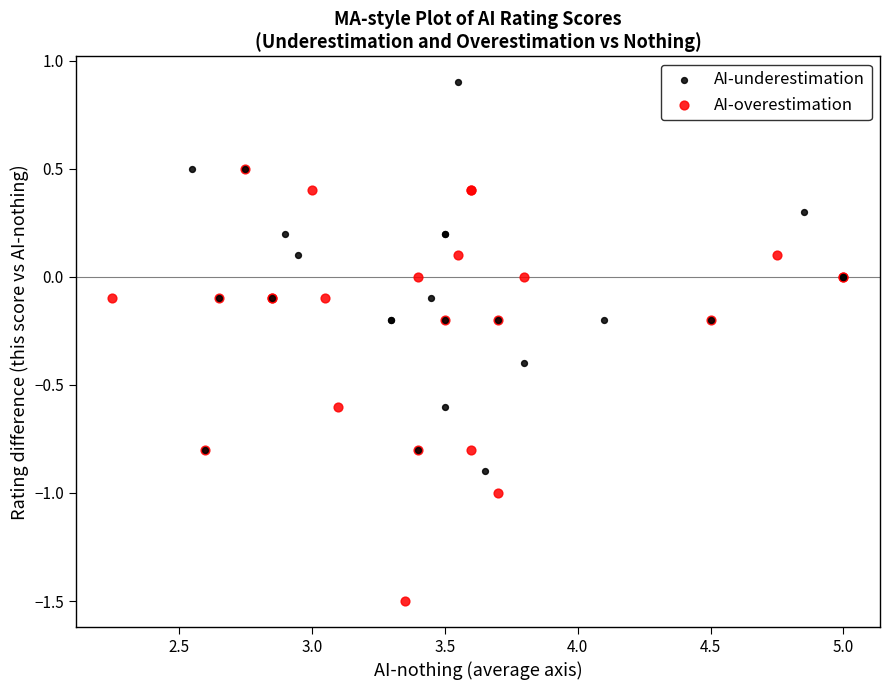

Which series contains the lowest Y value?

AI-overestimation